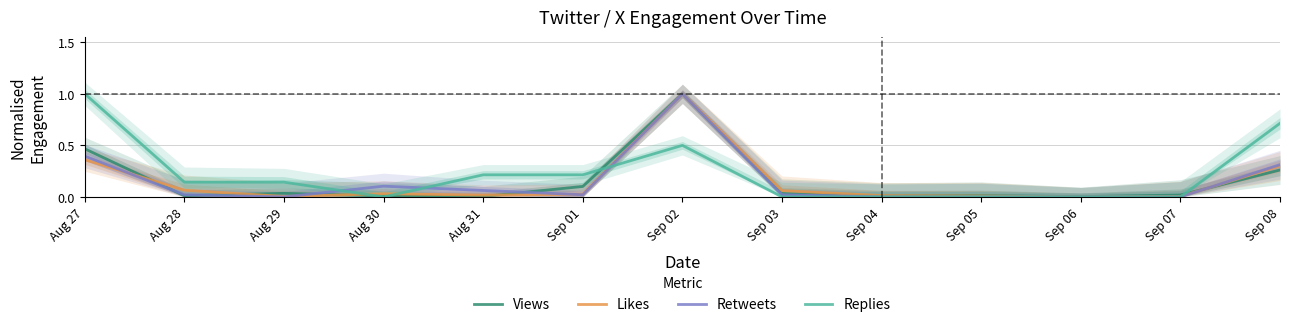

Which category has the highest value in the Retweets series?

Sep 02